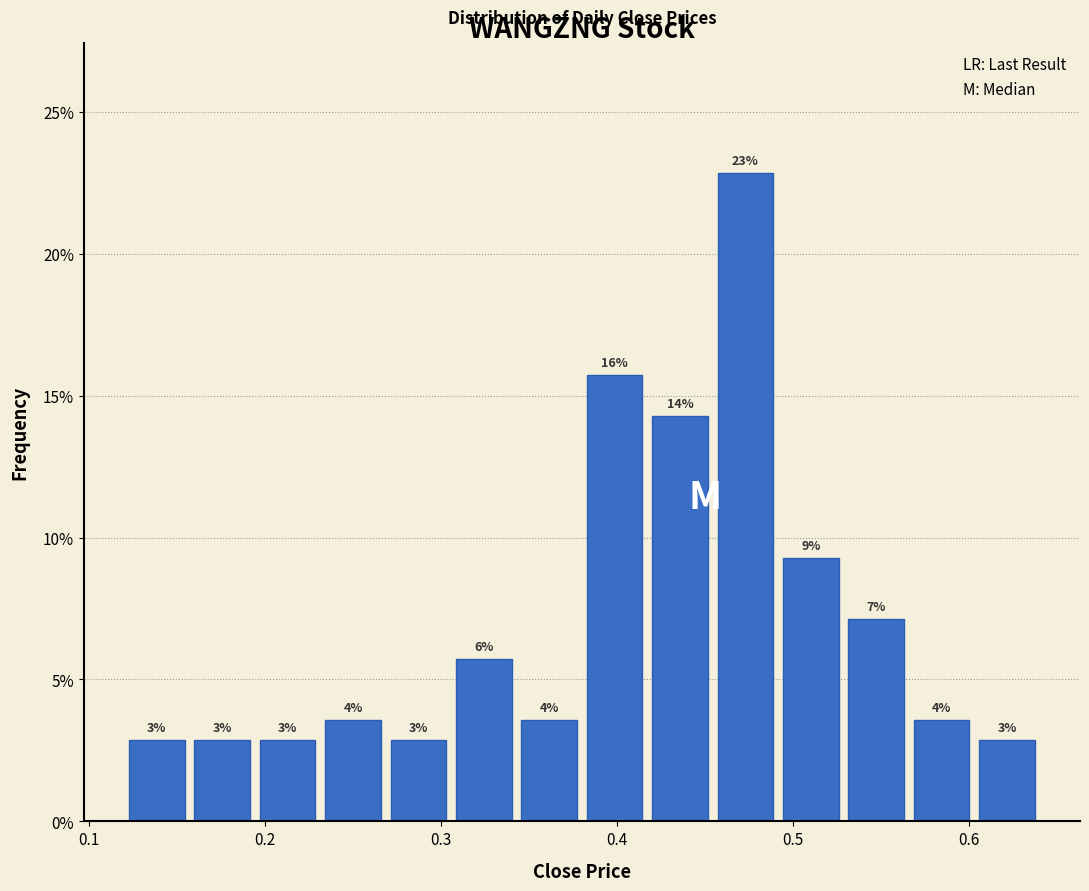

Around what value on the x-axis is the tallest bar? Give the approximate position of its centre, as read against the axis.

0.47